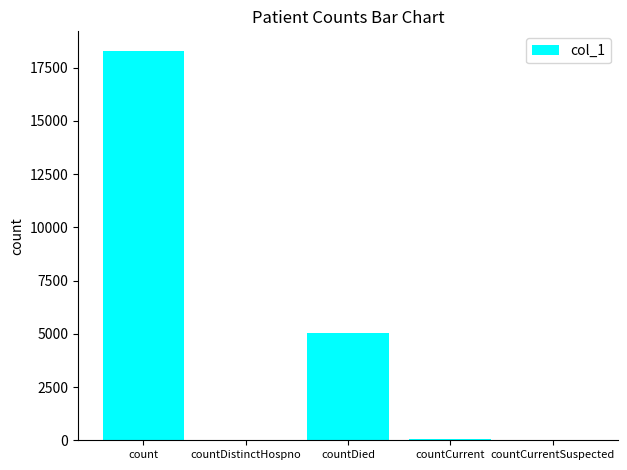

Which has a higher value, countCurrentSuspected or count?

count